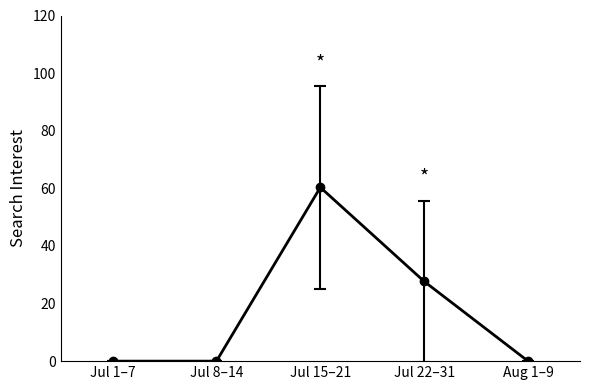

What value does the data have at Jul 22–31?

27.7